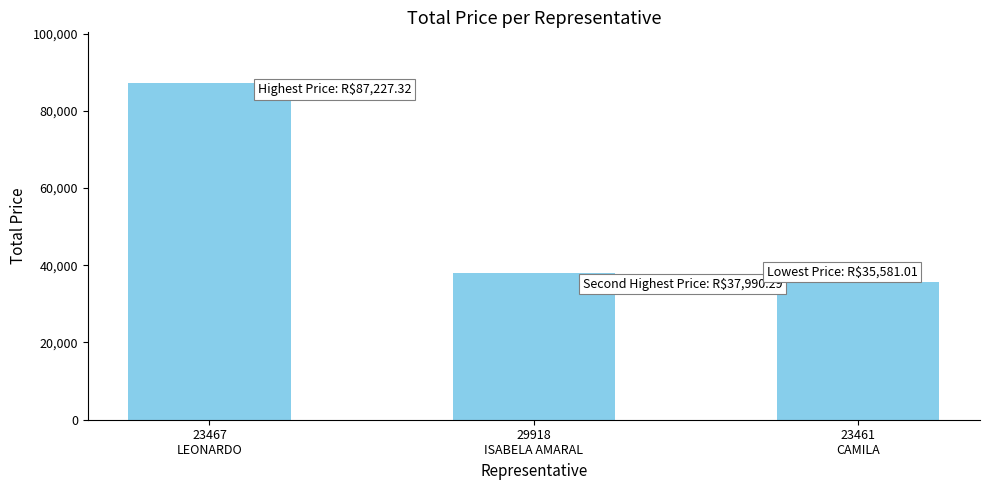

Reading left to right, list all the values displayed in this chart.

23467
LEONARDO=87227.3	29918
ISABELA AMARAL=37990.3	23461
CAMILA=35581.0